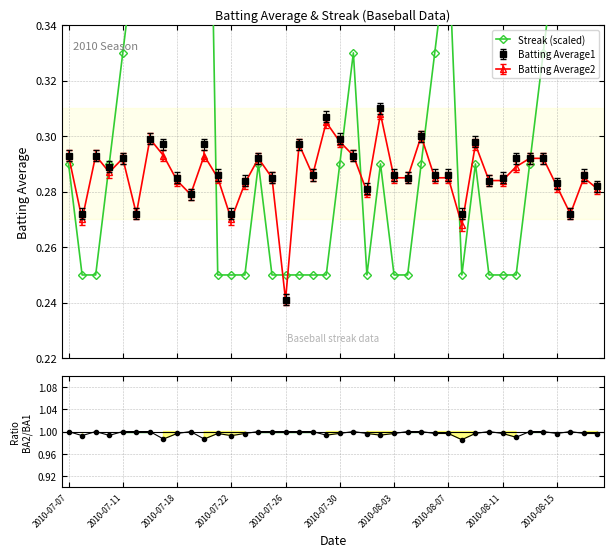

True or false: Batting Average2 has more than 1 points higher than both neighbors.

True